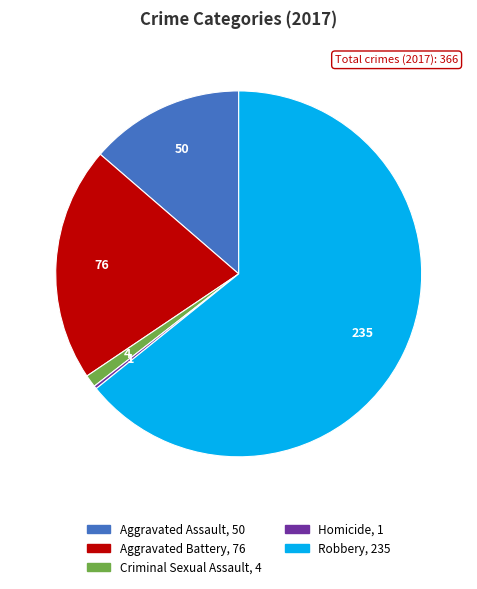

Is it true that Criminal Sexual Assault is 1% of the pie?

True